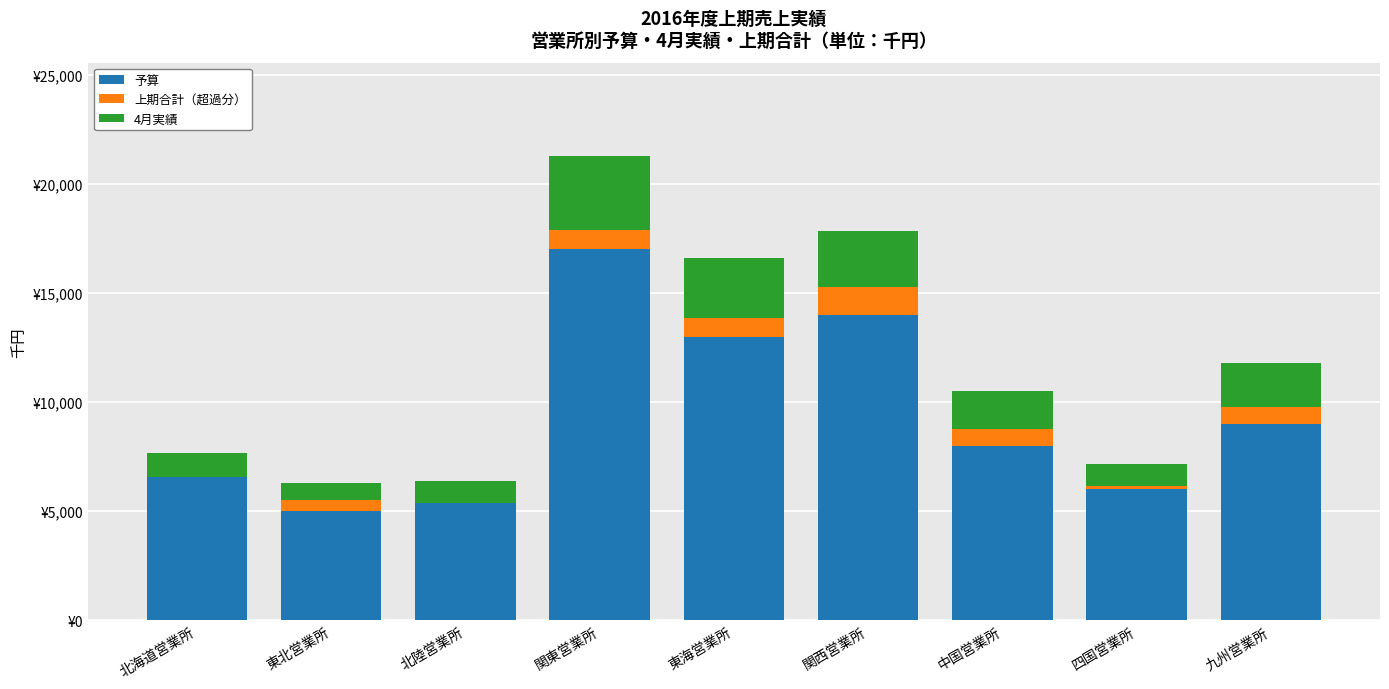

Which series has the widest spread of values?

予算